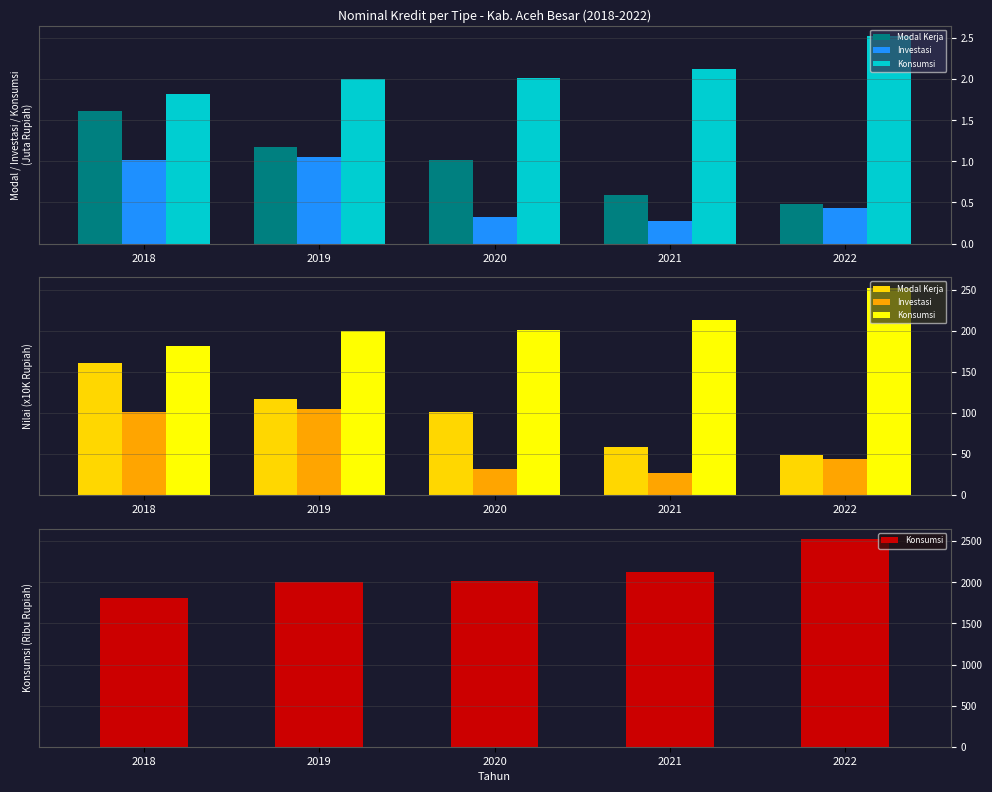

What is the difference between the maximum and minimum values in the Konsumsi series?

711.7